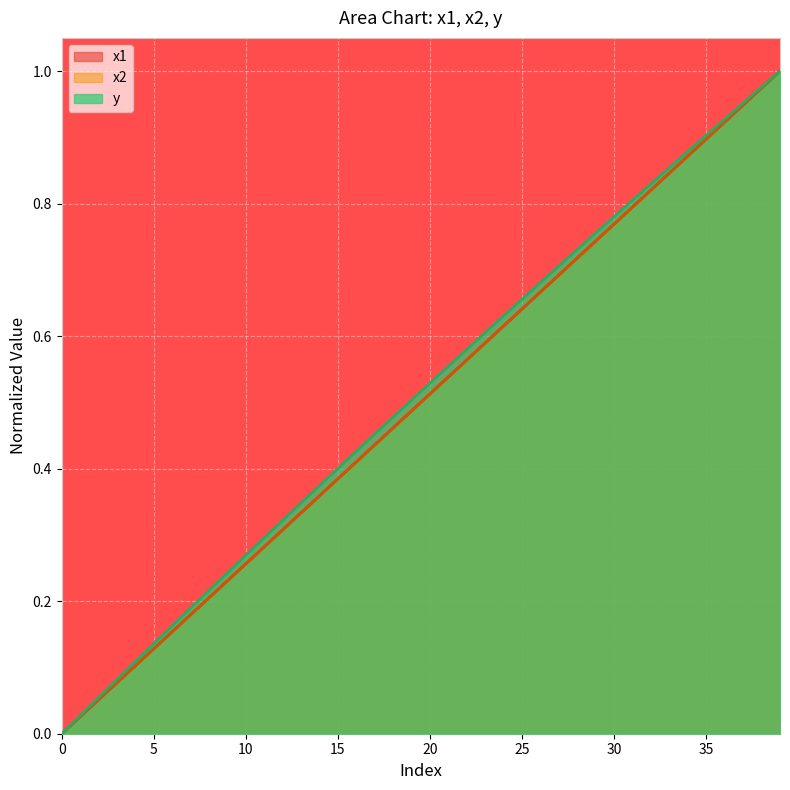

What are all the series names shown in the legend?

x1, x2, y